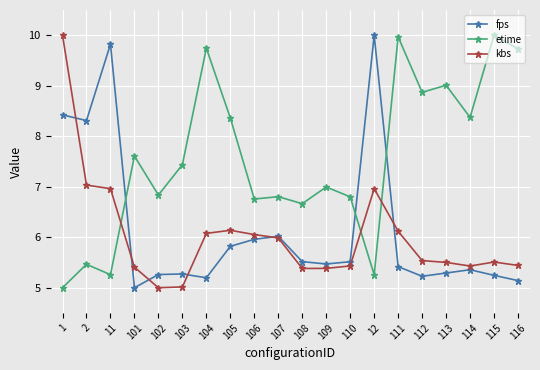

Does the chart display data point markers on the line(s)?

Yes